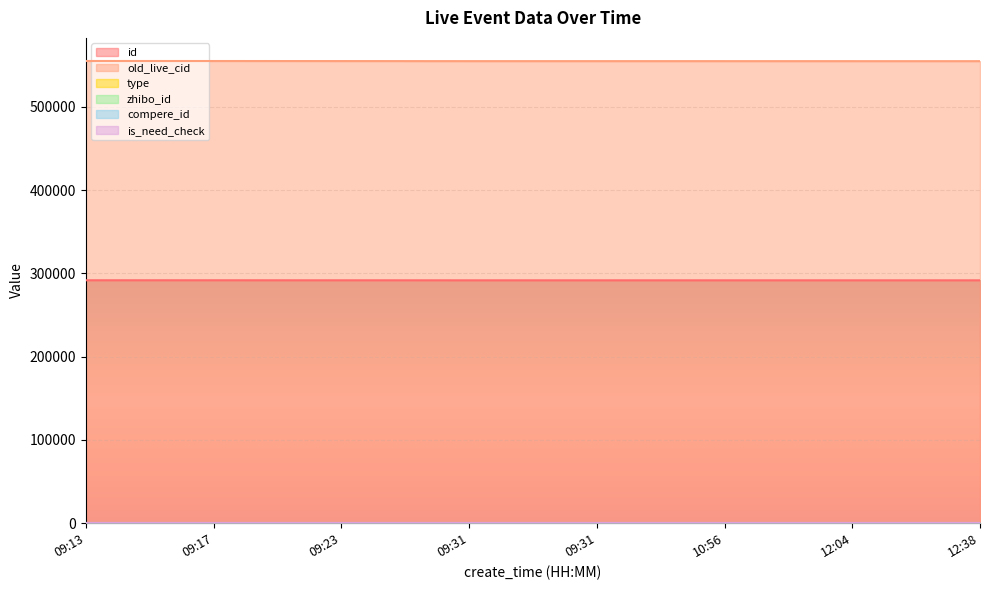

Rank the categories by id value from lowest to highest.

12:38, 12:04, 10:56, 09:31, 09:31, 09:23, 09:17, 09:13